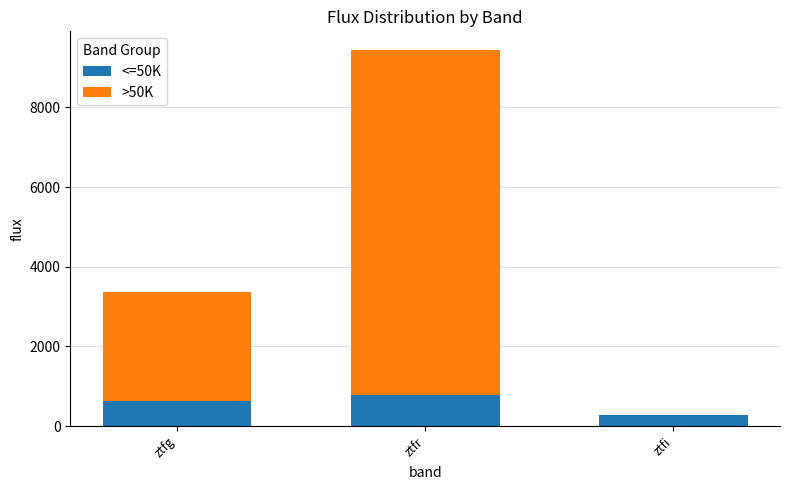

Reading right to left, list the values for the <=50K series.

ztfi=277.4	ztfr=790.2	ztfg=620.6